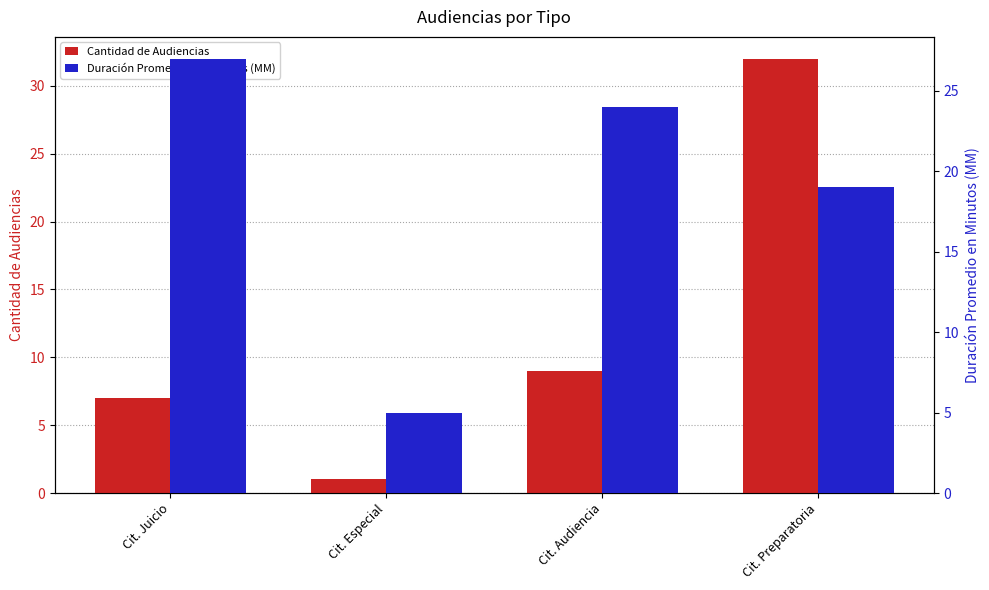

Which series has the widest spread of values?

Cantidad de Audiencias